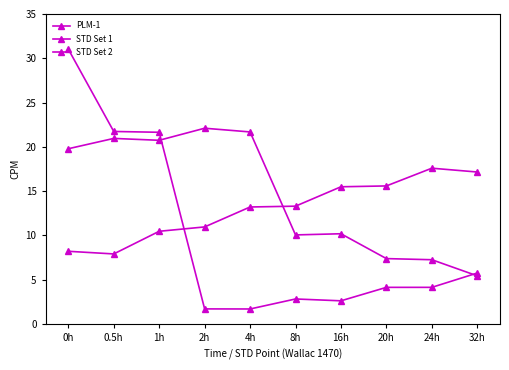

Rank the series by their average value, from highest to lowest.

STD Set 2, PLM-1, STD Set 1